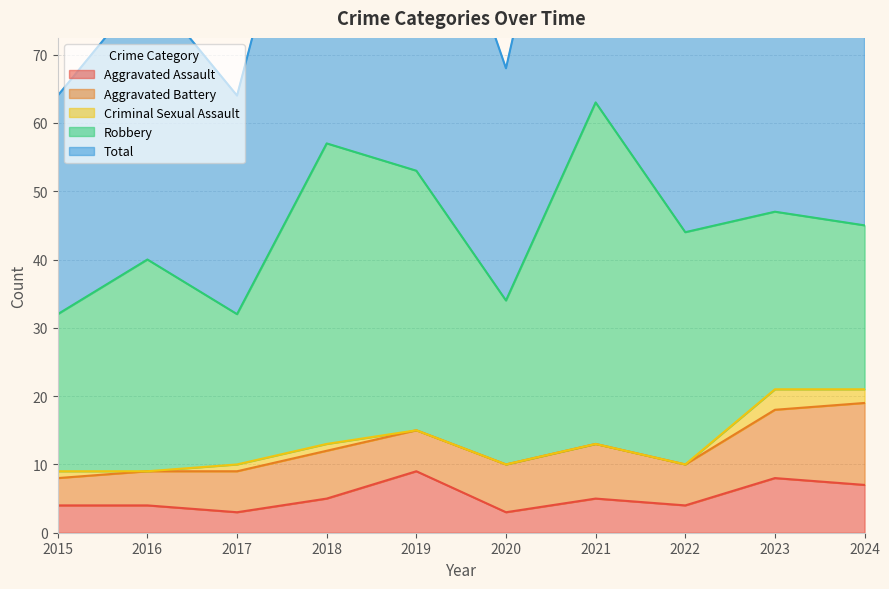

How many lines are shown in the chart?

5